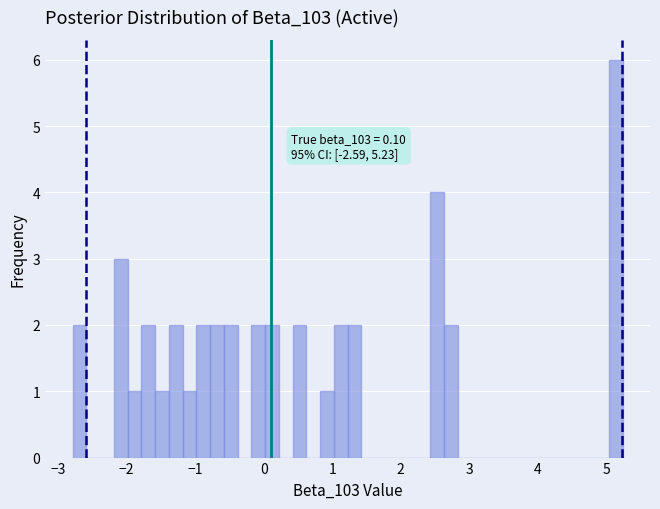

Read against the x-axis, roughly where is the centre of the tallest bar?

5.1